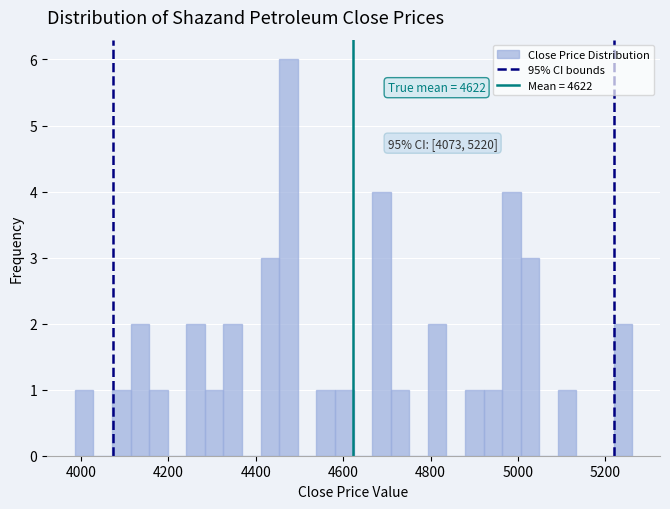

Read against the x-axis, roughly where is the centre of the tallest bar?

4480